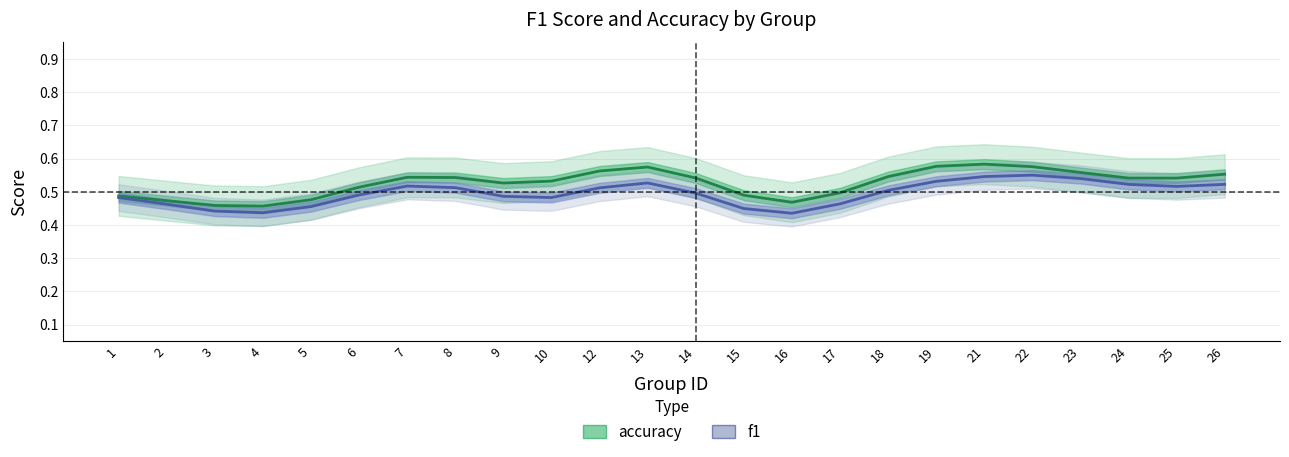

True or false: f1 and accuracy cross at least once.

False